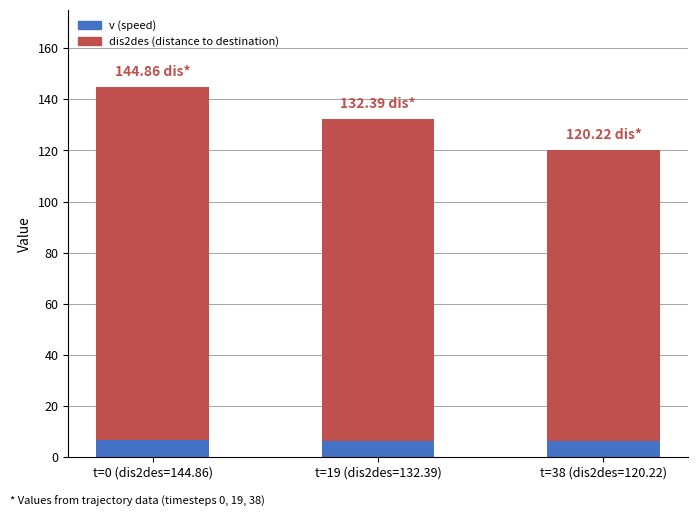

At which category is the sum across all series the highest?

t=0 (dis2des=144.86)